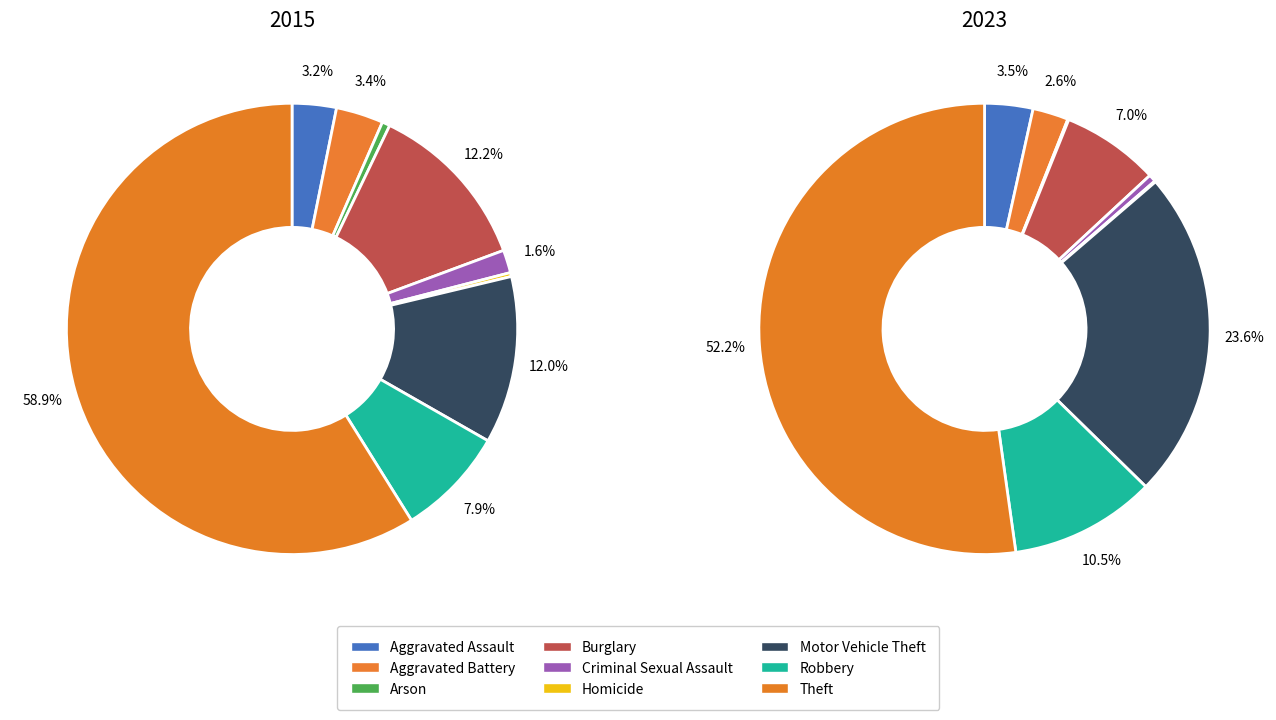

The 4 slice represents 7% of the pie. True or false?

False